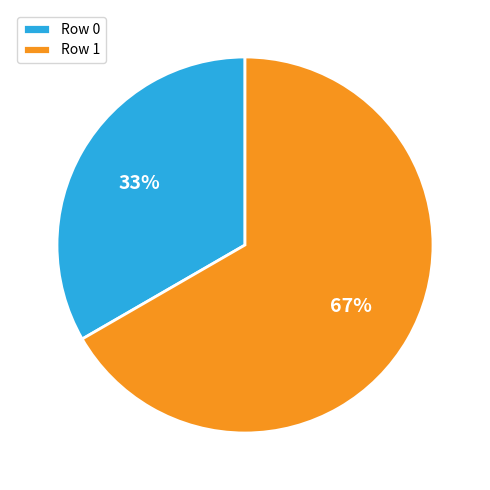

To the nearest percent, what percentage of the pie is Row 1?

67%